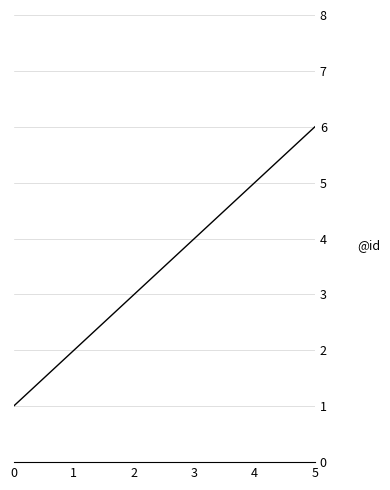

The value at 5 is 6. True or false?

True